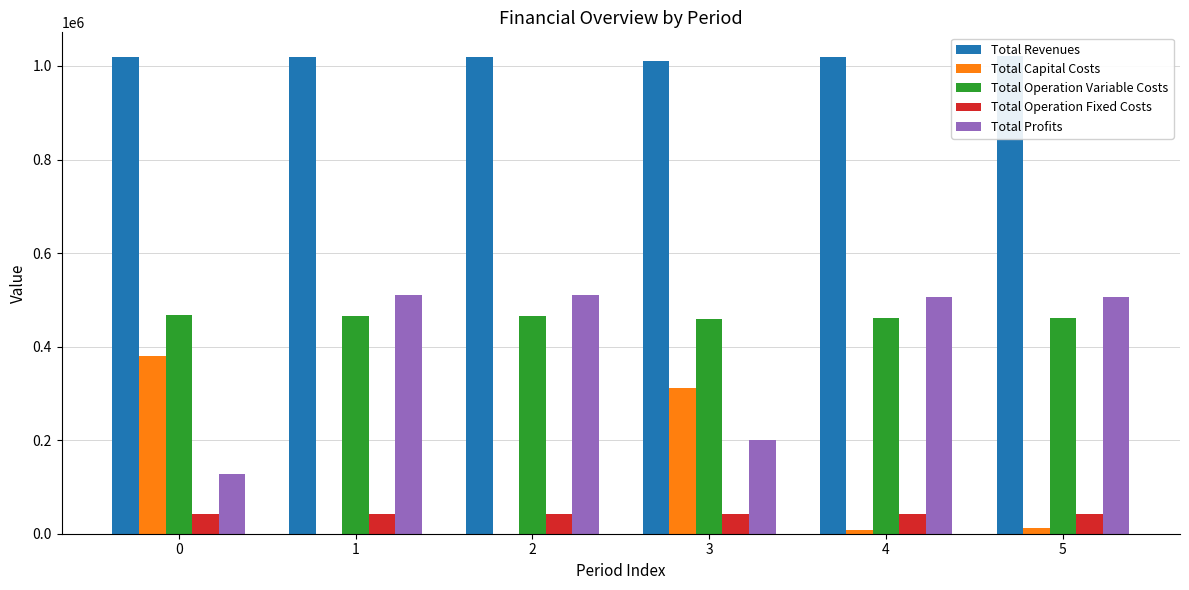

Which label corresponds to the smallest value in the chart?

1